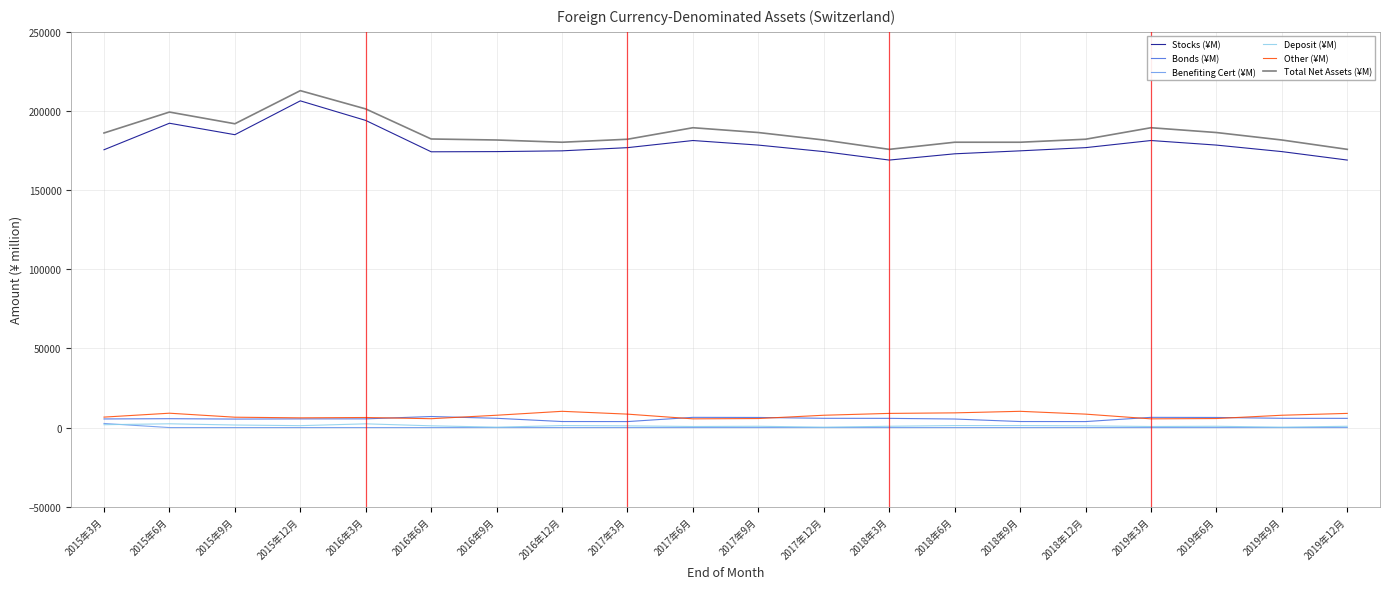

Which category has the highest value across all series?

2015年12月